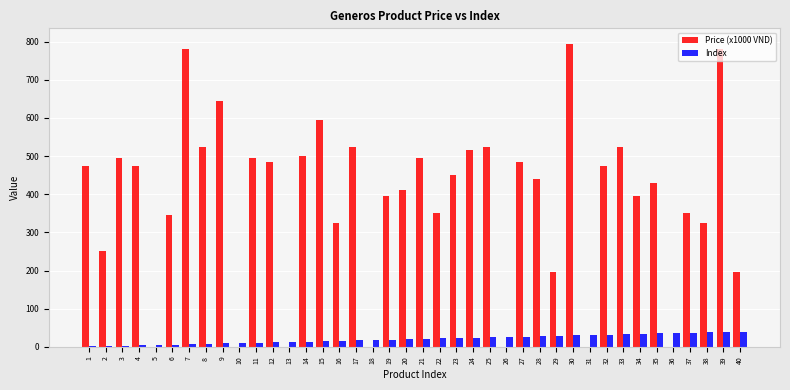

Count the number of categories in the chart.

40